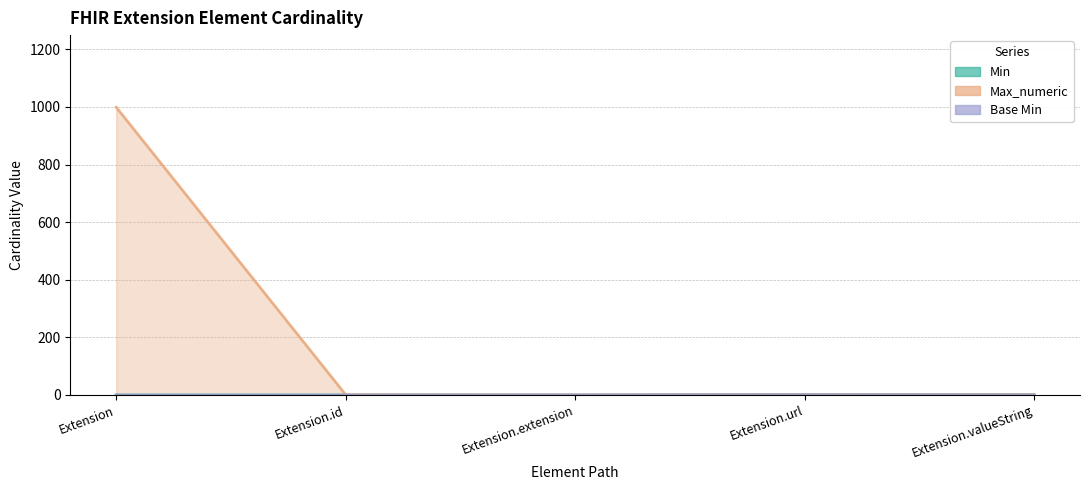

What is the spread (max minus min) of values at Extension.valueString?

1